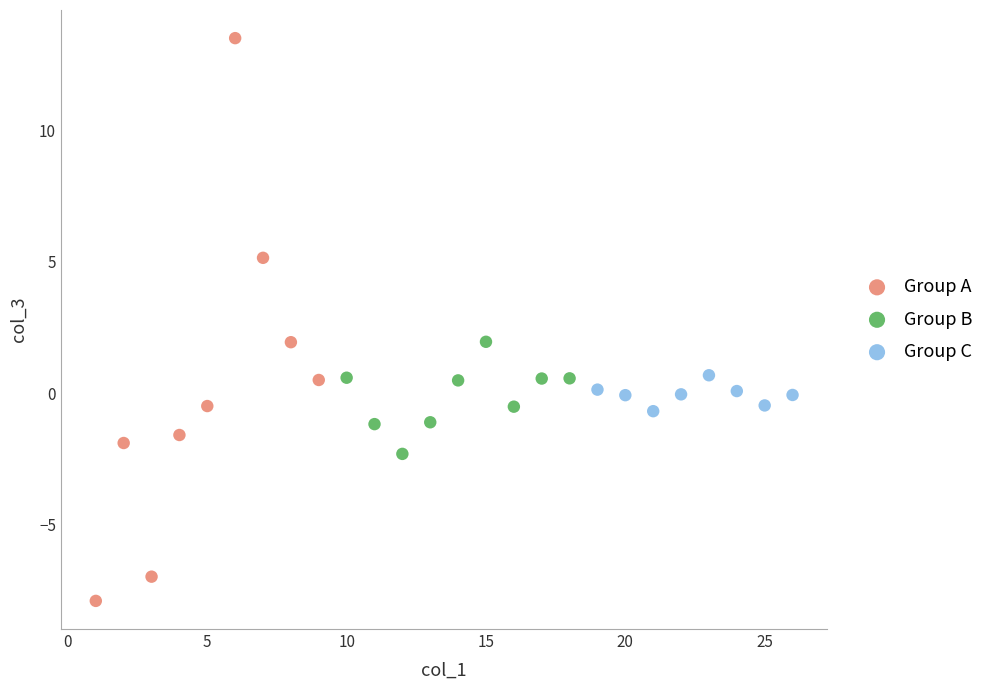

Which series has the widest spread of Y values?

Group A